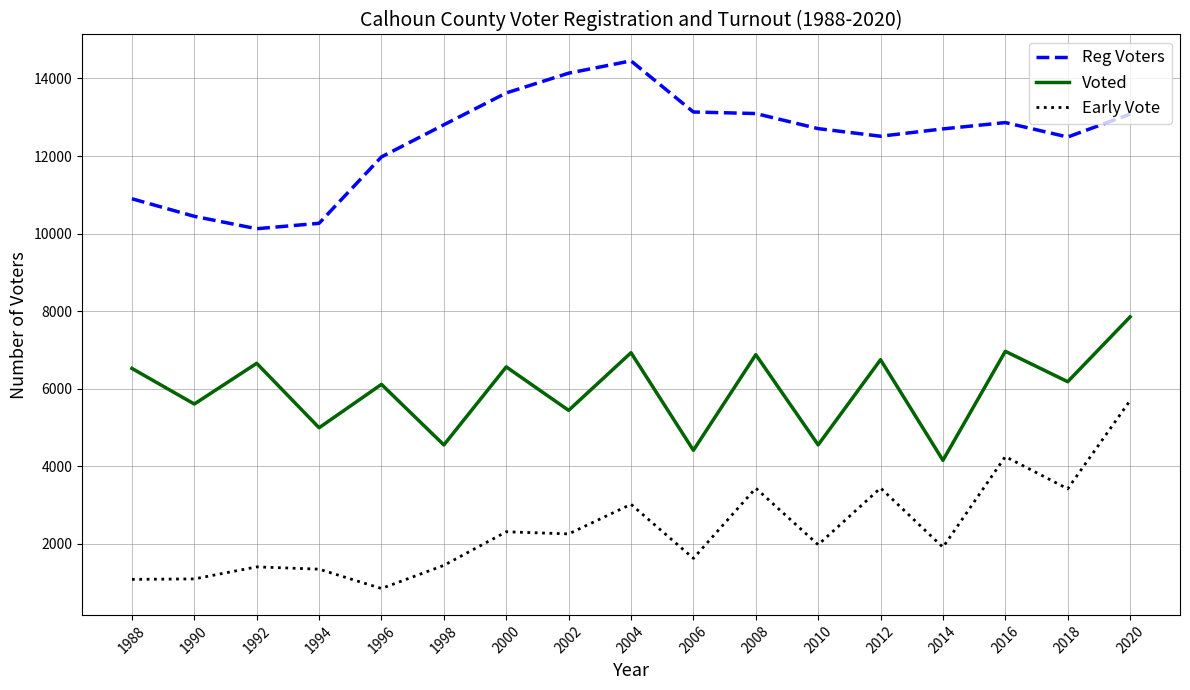

What is the difference between the maximum and minimum values in the Reg Voters series?

4328